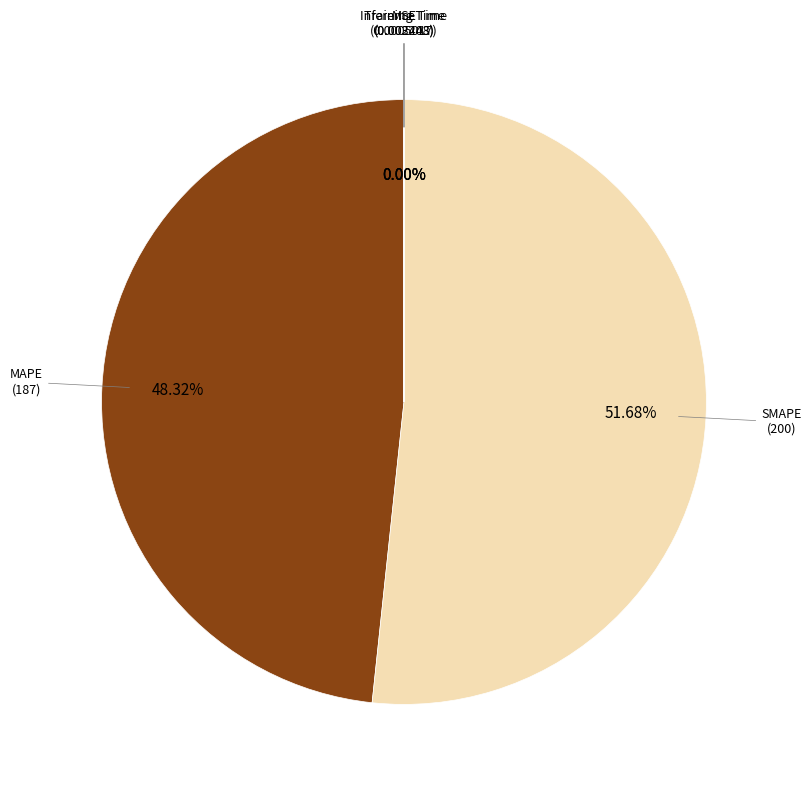

Does SMAPE (200) represent more than half of the total?

Yes